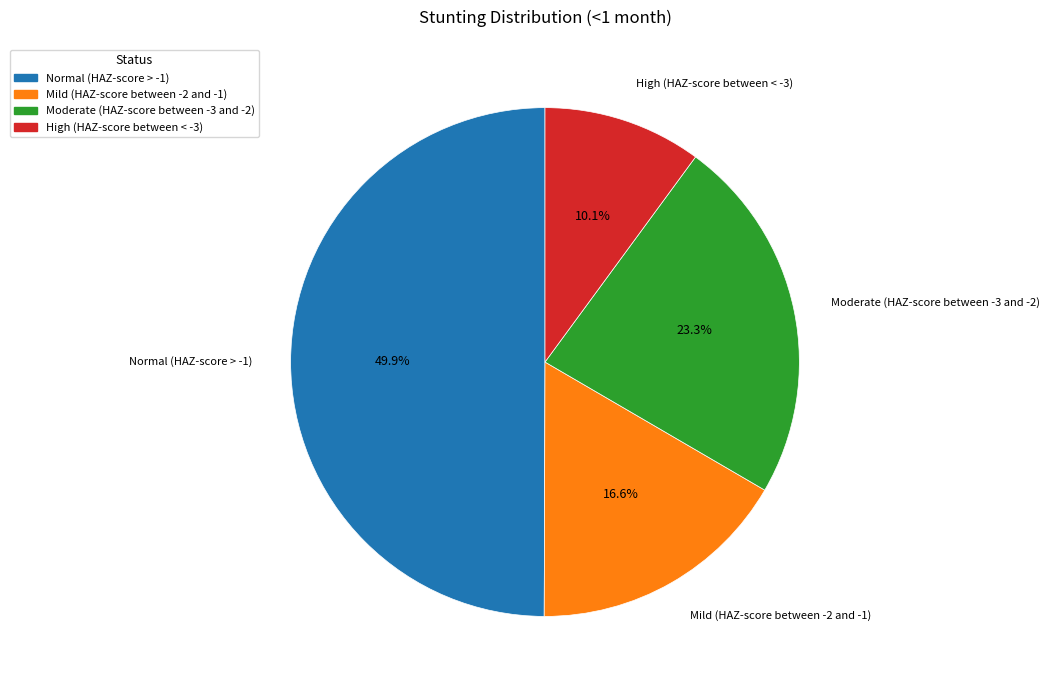

Count the number of slices in the pie.

4